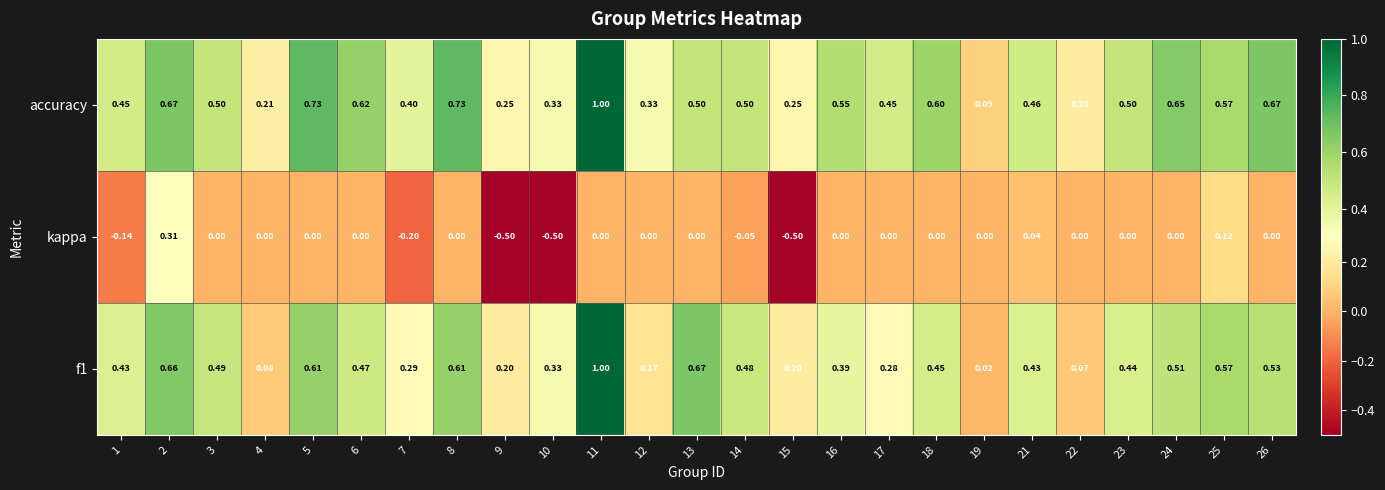

Which series has the largest total across all categories?

accuracy